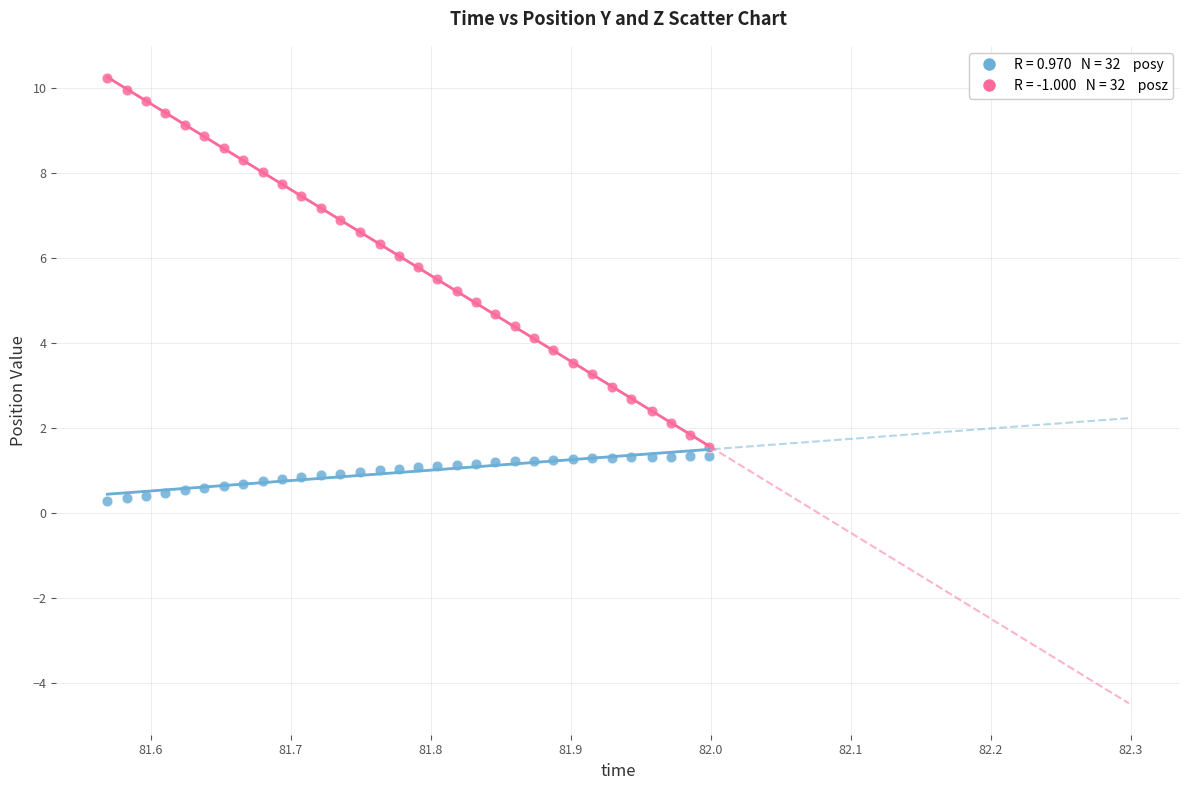

Across all data points, what is the range of Y values (max minus min)?

9.9